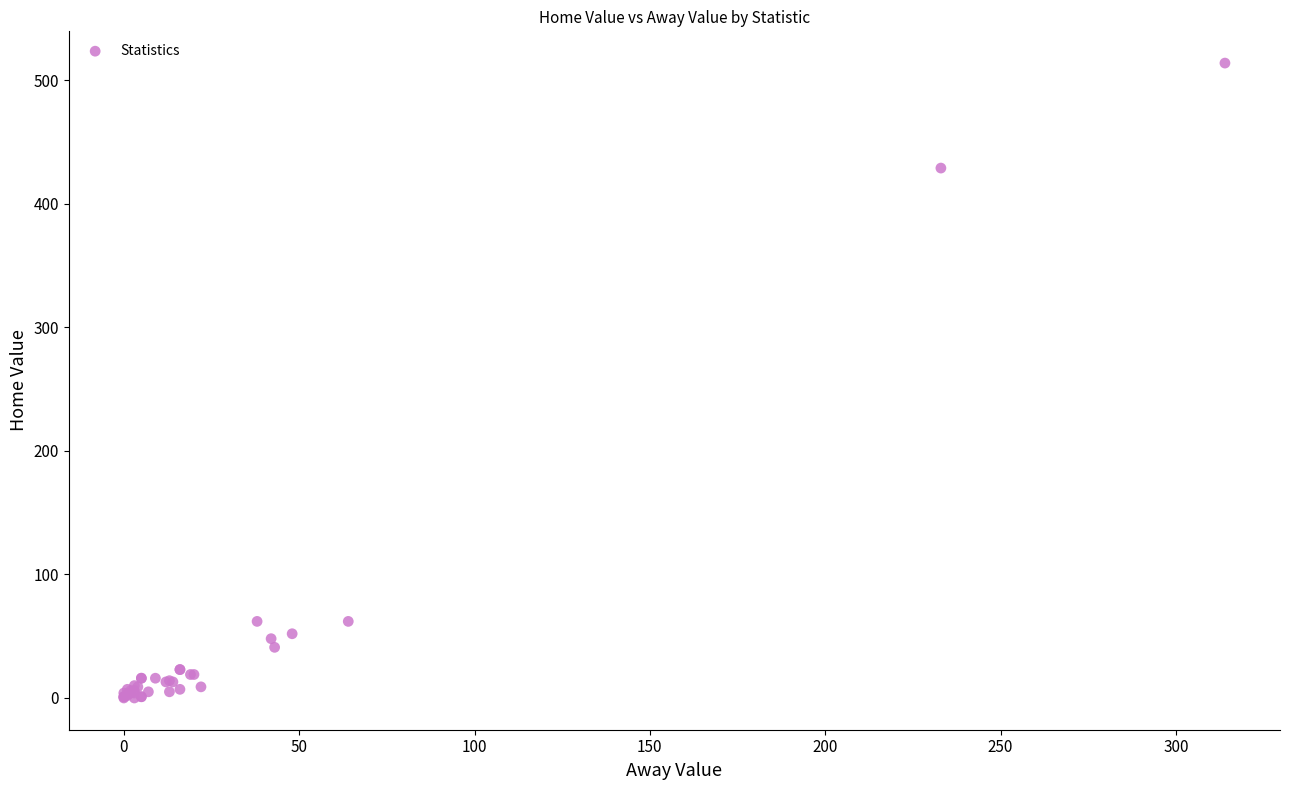

What Y value in the scatter plot is closest to 257?

429